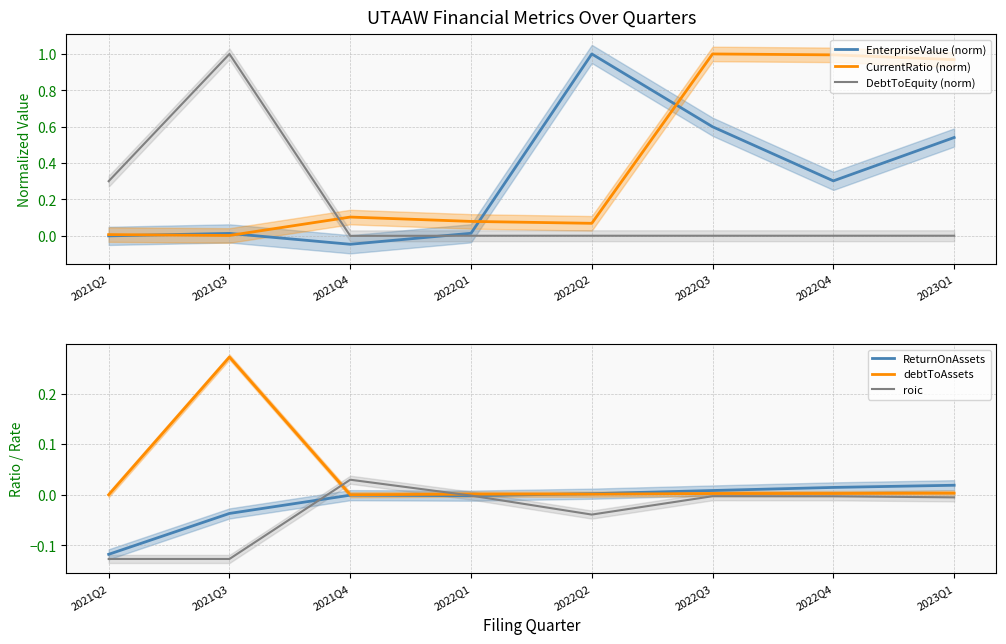

What position from the left is 2022Q3?

6